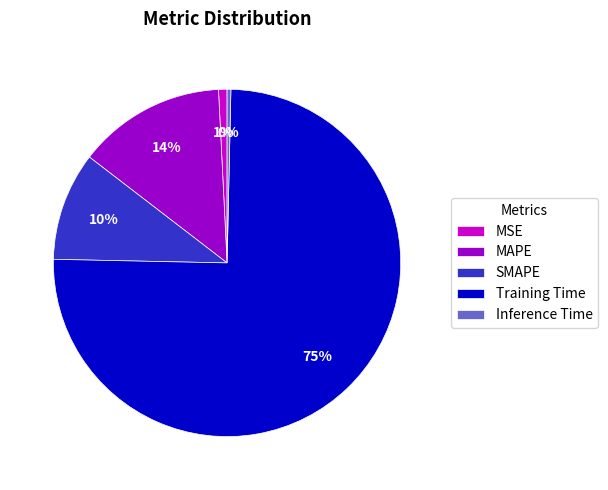

Does any single category account for the majority?

Yes